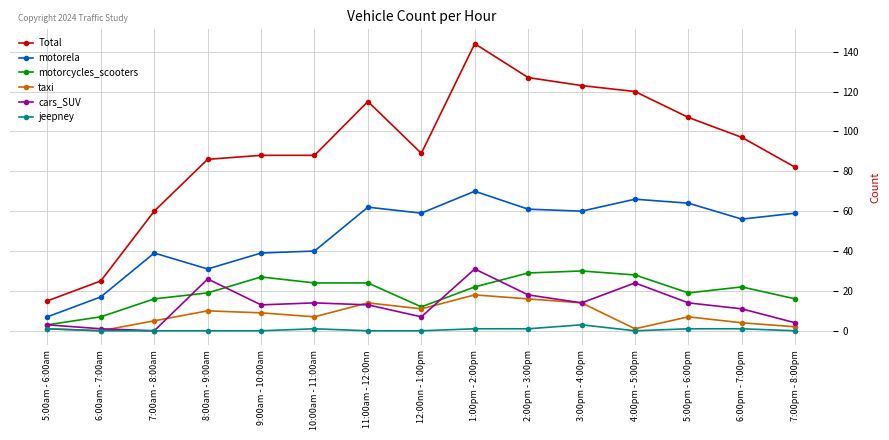

What is the maximum value shown in the chart?

144